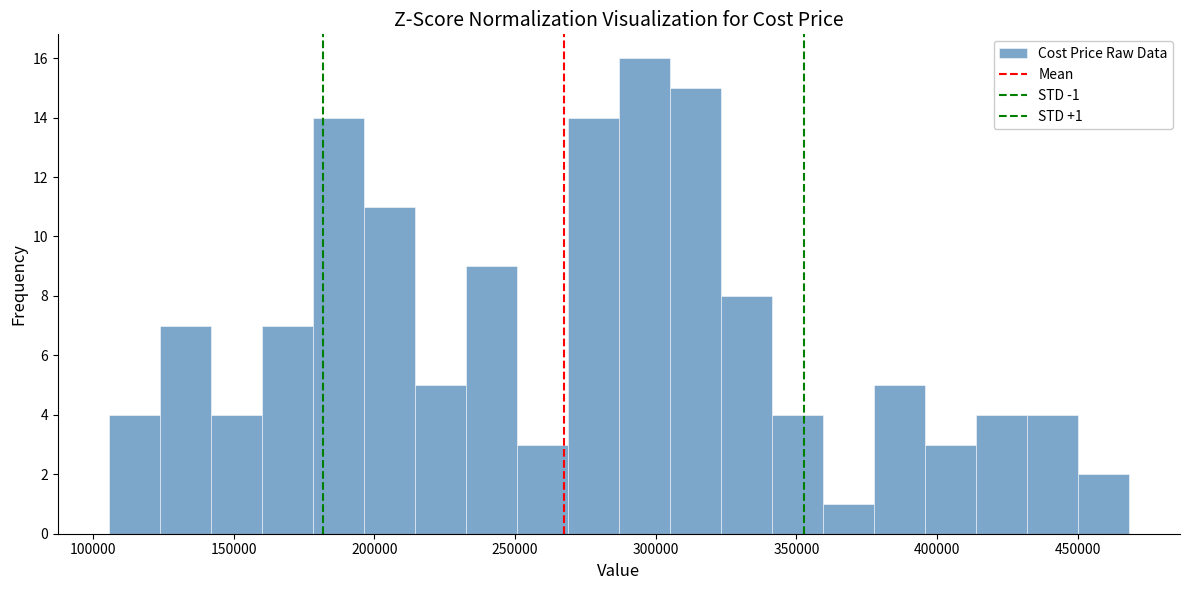

Around what value on the x-axis is the tallest bar? Give the approximate position of its centre, as read against the axis.

295000